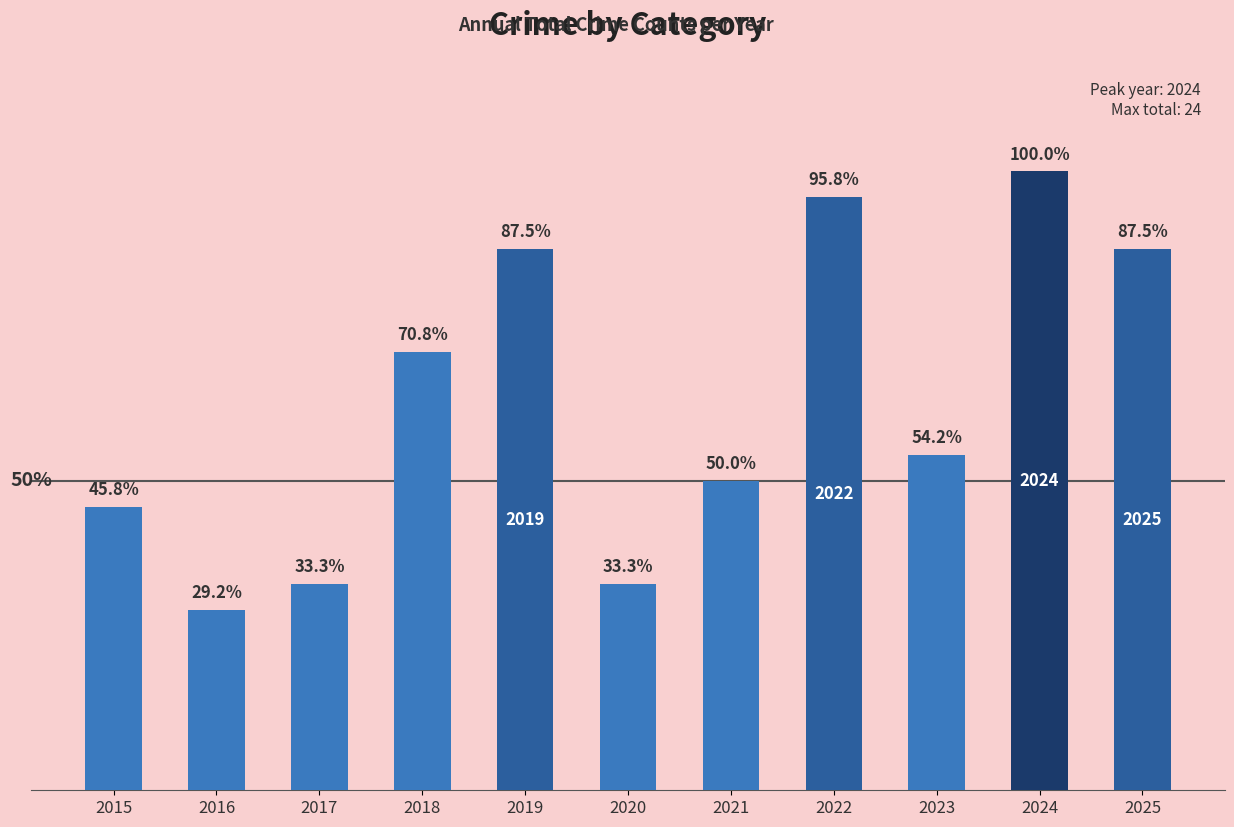

Which category has the highest value across all series?

2024